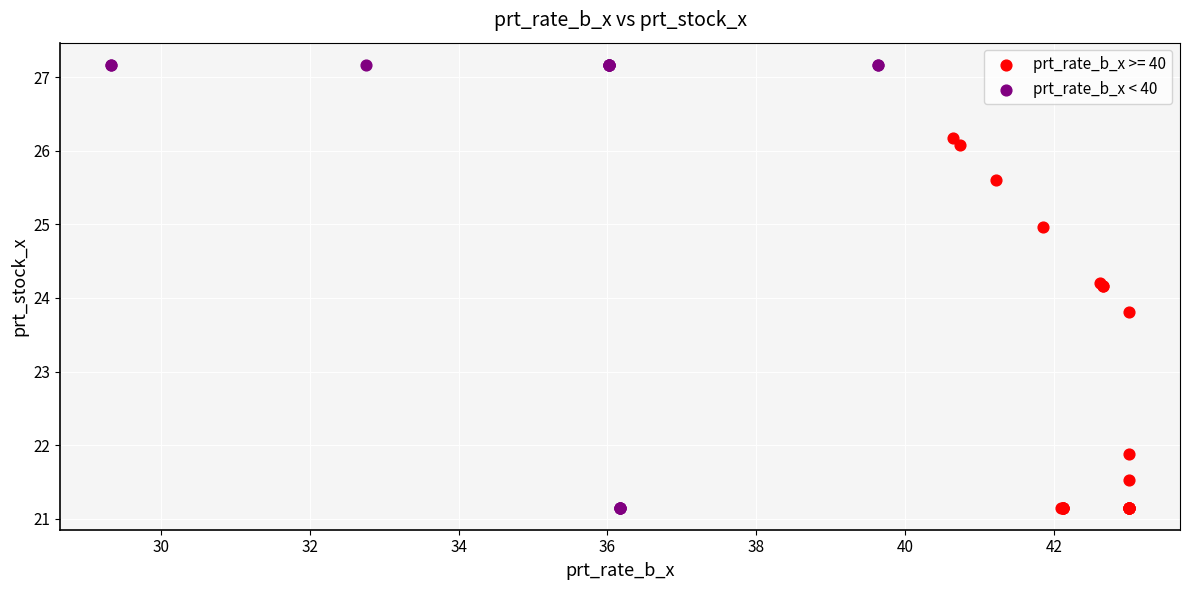

Which series contains the highest Y value?

prt_rate_b_x < 40